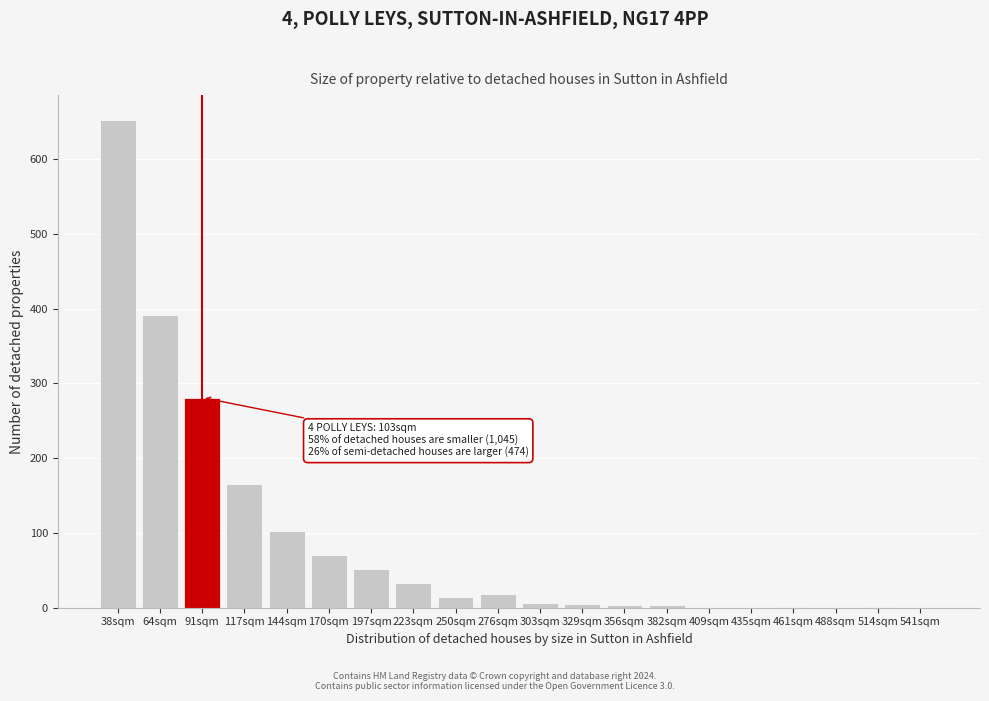

What is the greatest value displayed?

653